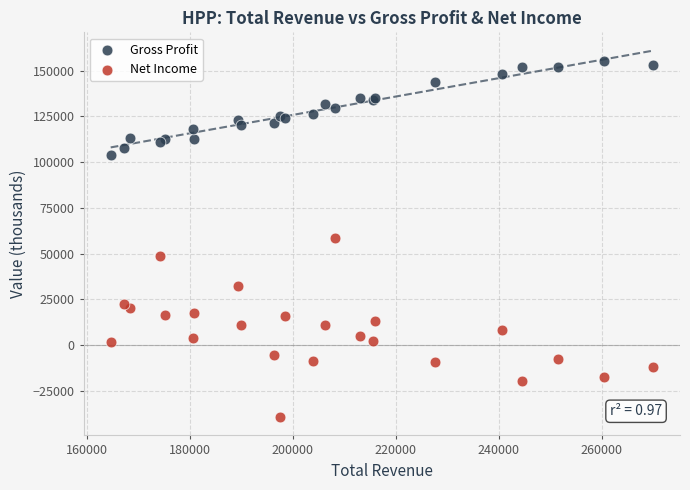

Which series has the widest spread of Y values?

Net Income